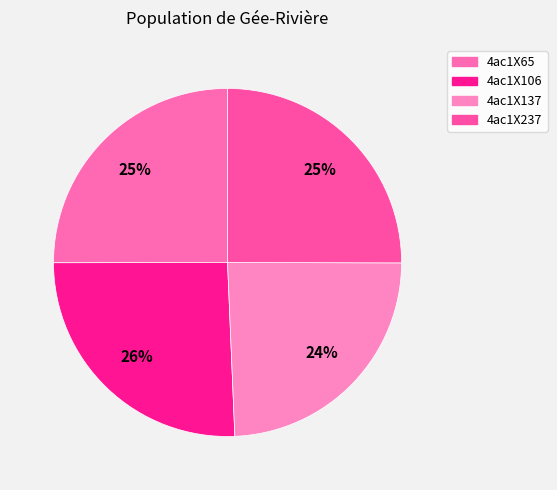

Is 4ac1X65 the majority of the pie?

No